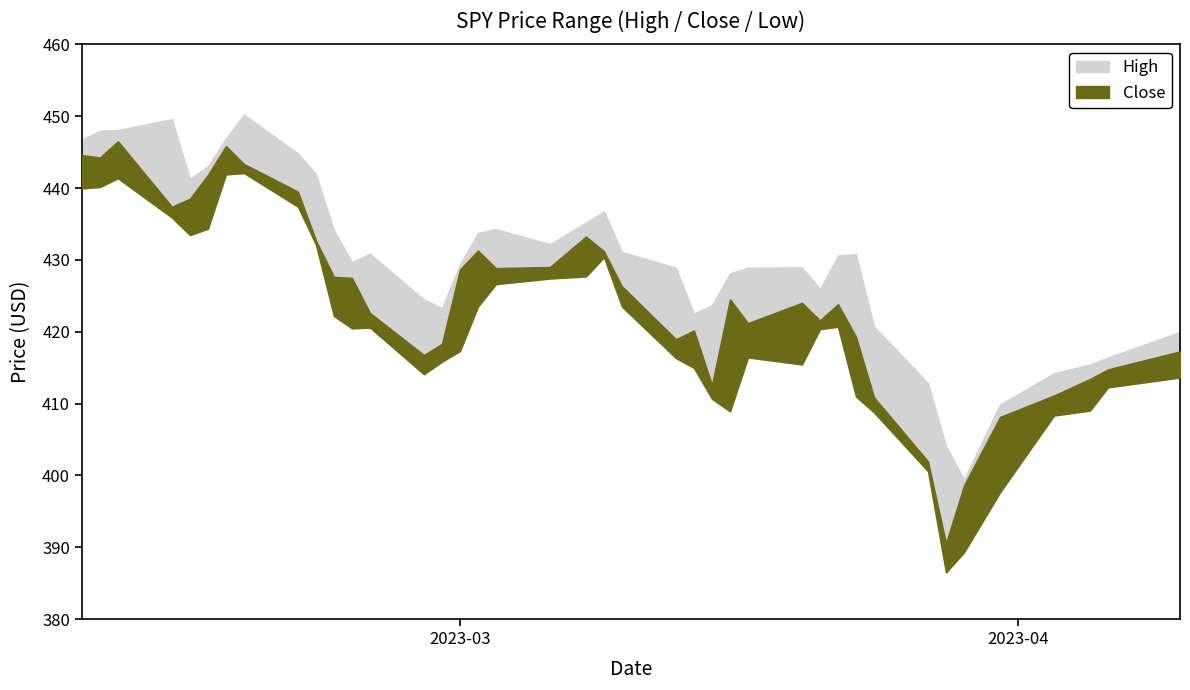

Where is Close nearest to the value 418?

14